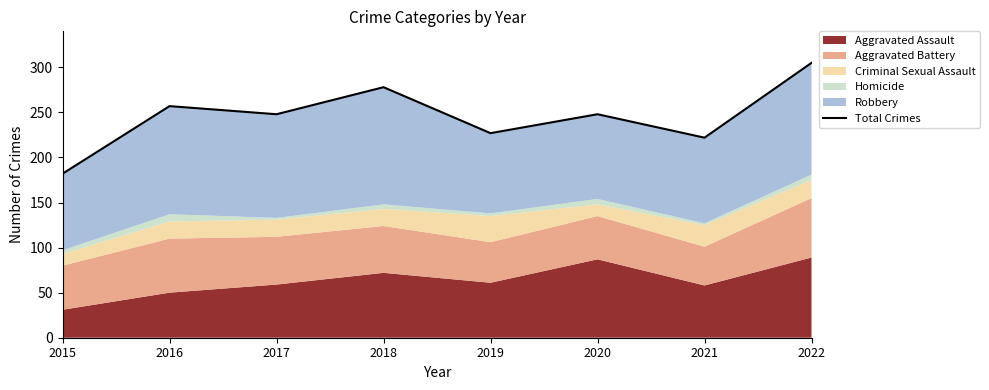

How many points are lower than both their immediate neighbors (excluding endpoints)?

3